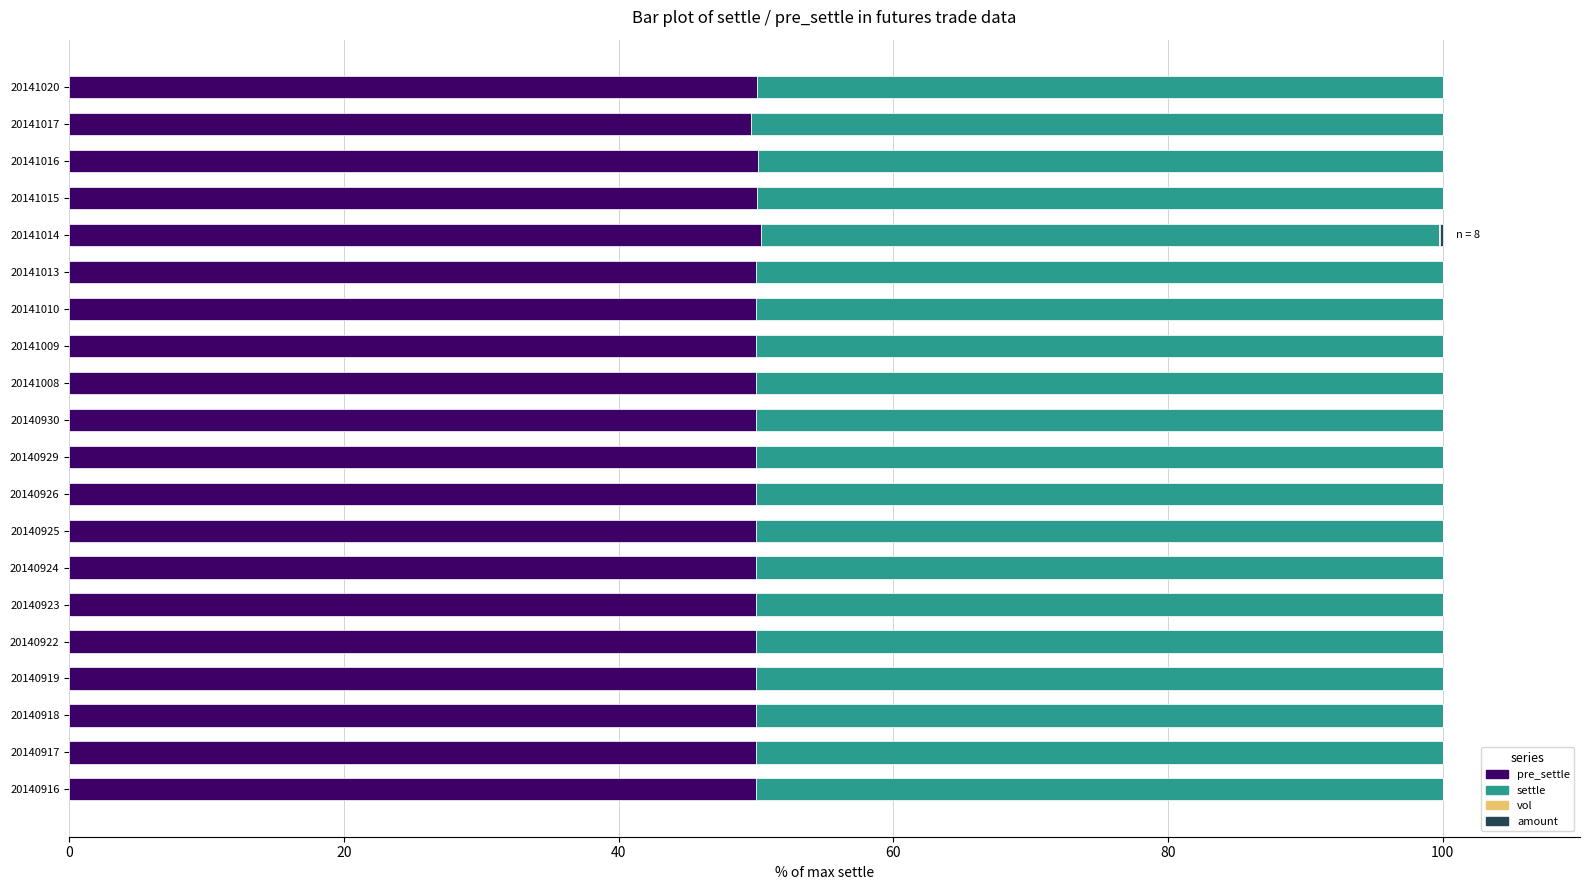

How many series are shown in this chart?

4